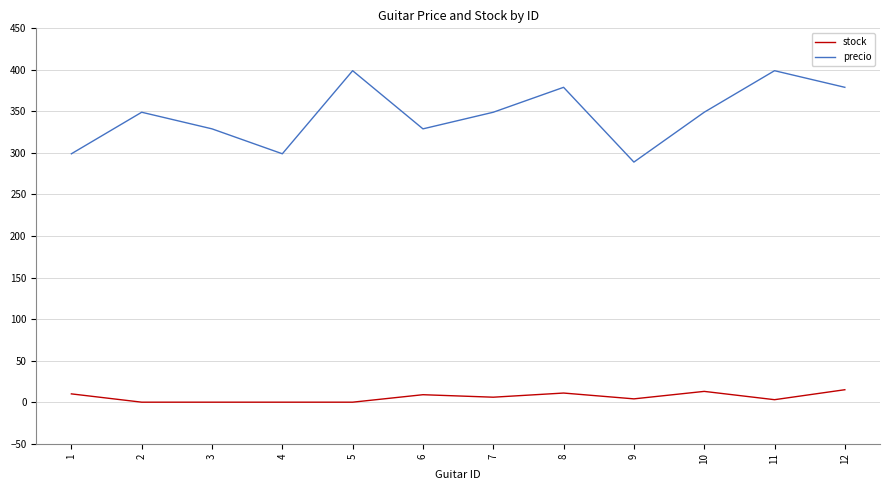

True or false: stock and precio intersect in this chart.

False